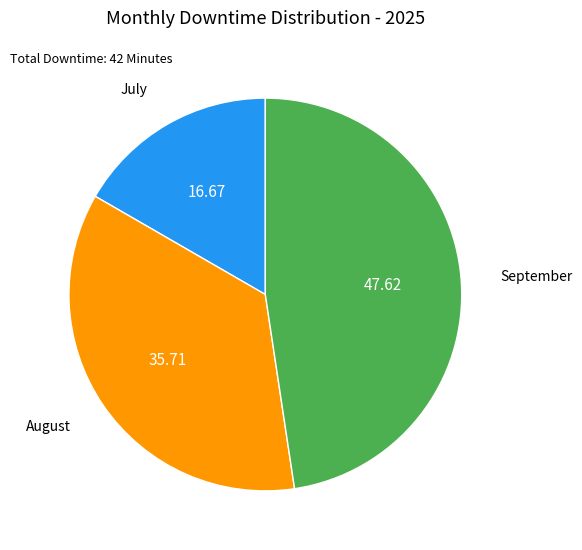

Is there any slice that represents more than half of the pie?

No